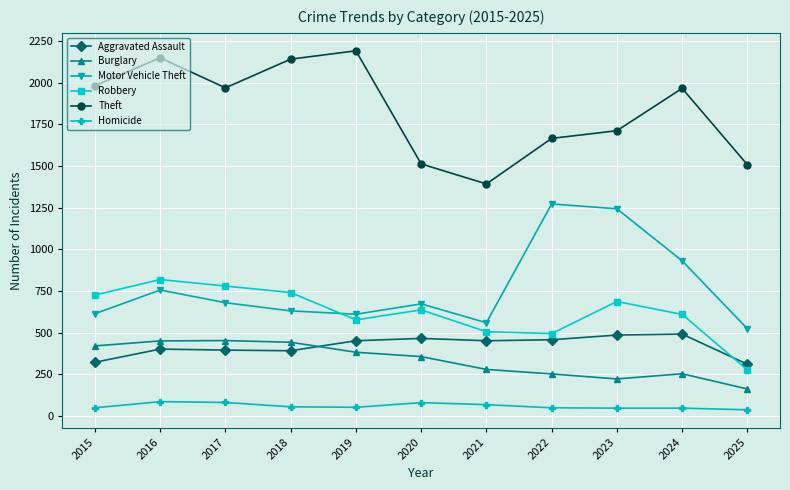

Rank the series at 2019 from lowest to highest value.

Homicide, Burglary, Aggravated Assault, Robbery, Motor Vehicle Theft, Theft